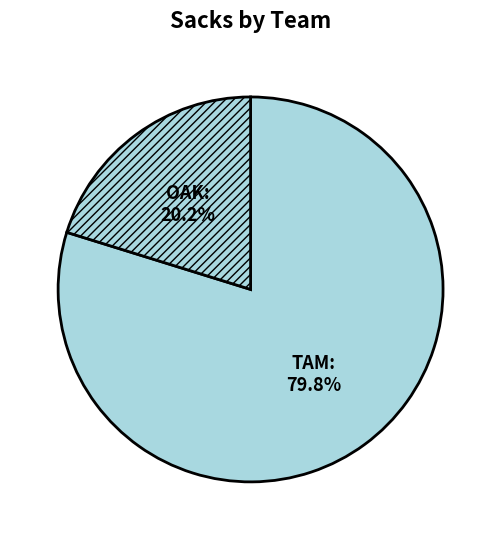

Which has a higher value, TAM or OAK?

TAM